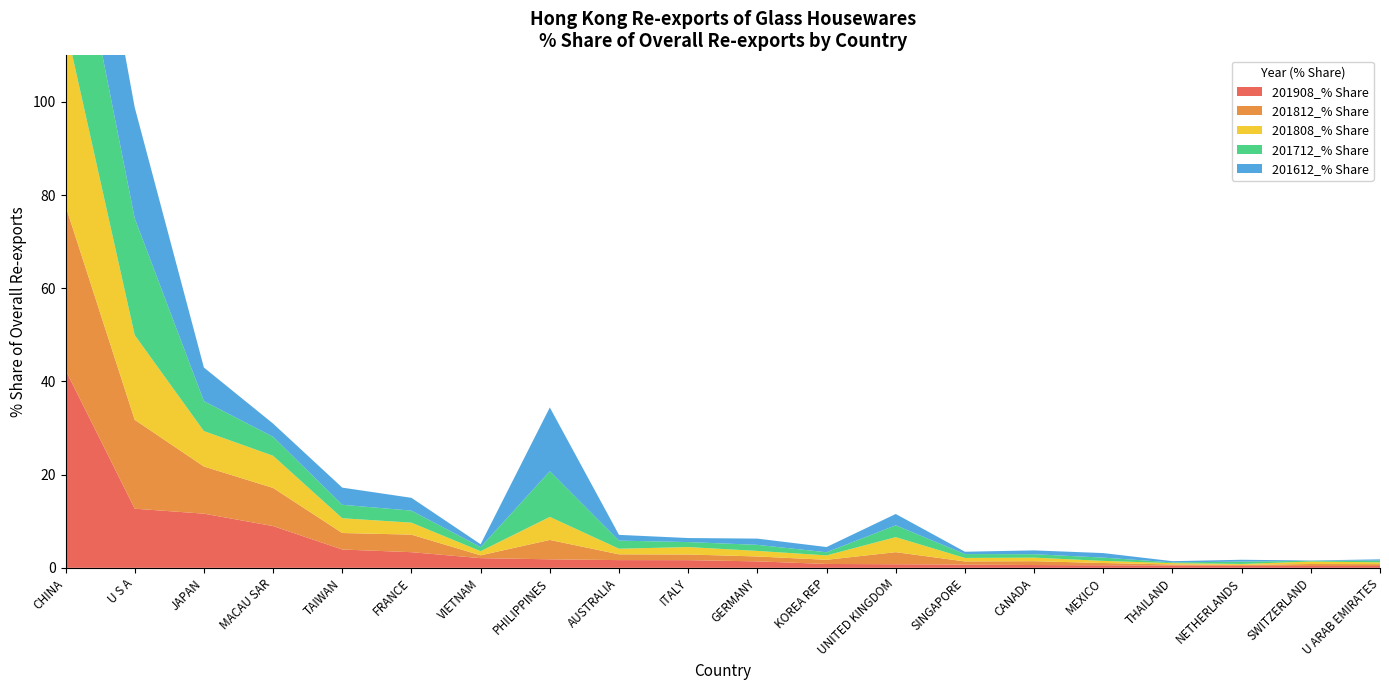

Reading left to right, transcribe all the data shown in this chart.

201908_% Share: 42.5	12.7	11.6	9.0	3.9	3.4	2.1	1.8	1.7	1.6	1.4	0.8	0.8	0.7	0.6	0.5	0.5	0.4	0.4	0.4
201812_% Share: 35.3	19.1	10.1	8.2	3.5	3.8	0.6	4.2	1.2	1.2	1.1	0.9	2.6	0.7	0.8	0.5	0.2	0.2	0.4	0.4
201808_% Share: 38.8	18.2	7.6	6.9	3.2	2.6	0.9	4.9	1.2	1.6	1.2	0.9	3.2	0.8	0.8	0.5	0.3	0.2	0.5	0.4
201712_% Share: 33.4	25.1	6.4	4.1	2.9	2.6	0.9	9.8	1.7	1.1	1.3	0.7	2.5	0.8	0.7	0.7	0.2	0.5	0.2	0.4
201612_% Share: 29.9	23.8	7.2	2.8	3.7	2.7	0.6	13.7	1.2	0.9	1.3	1.1	2.4	0.5	0.8	1.0	0.3	0.4	0.1	0.3